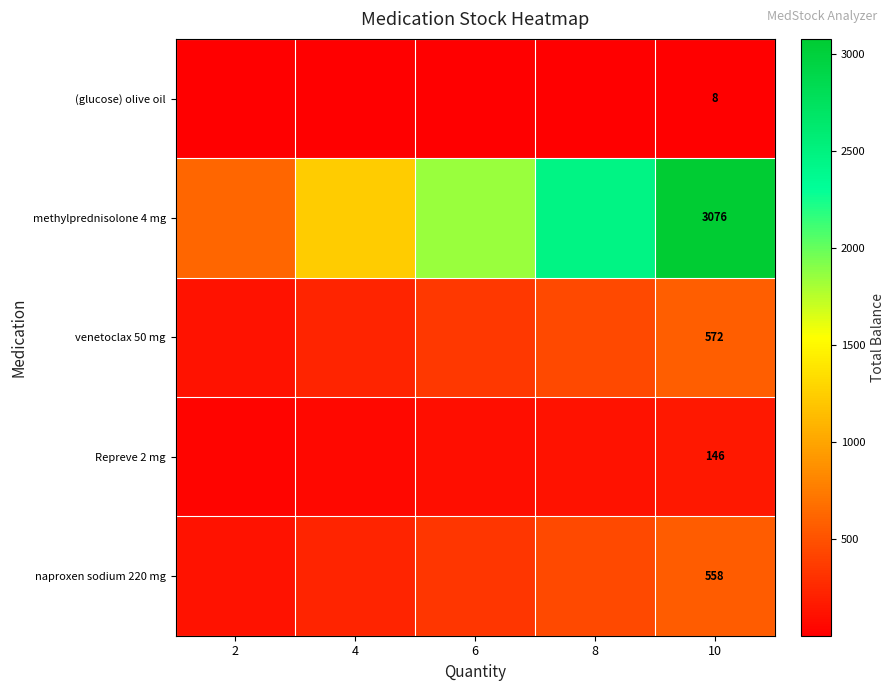

At which category is the sum across all series the highest?

10